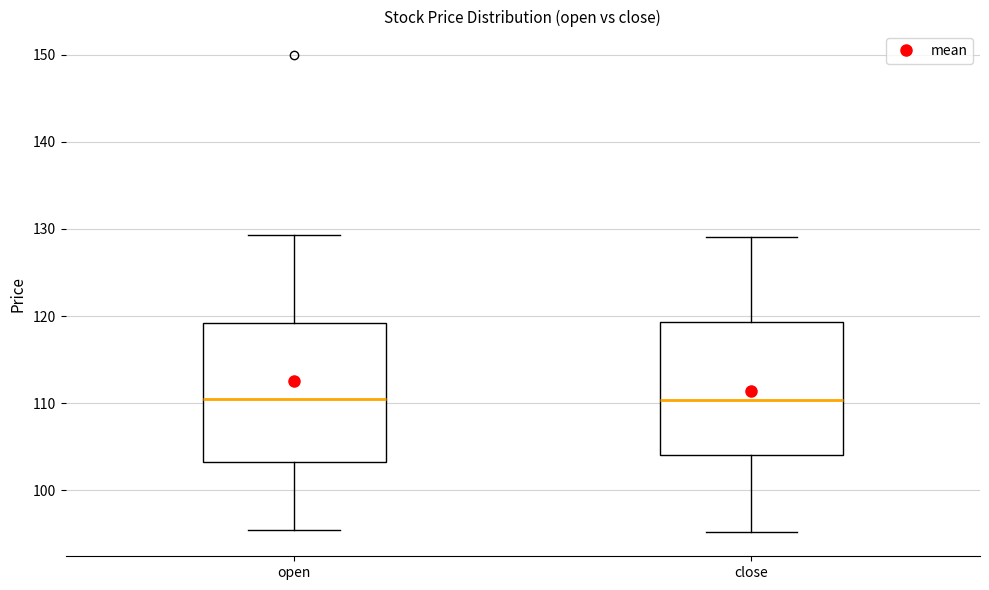

Where is the lower edge of the box for open on the y-axis? The values are not printed on the chart, so give them approximately, as read against the axis.

103